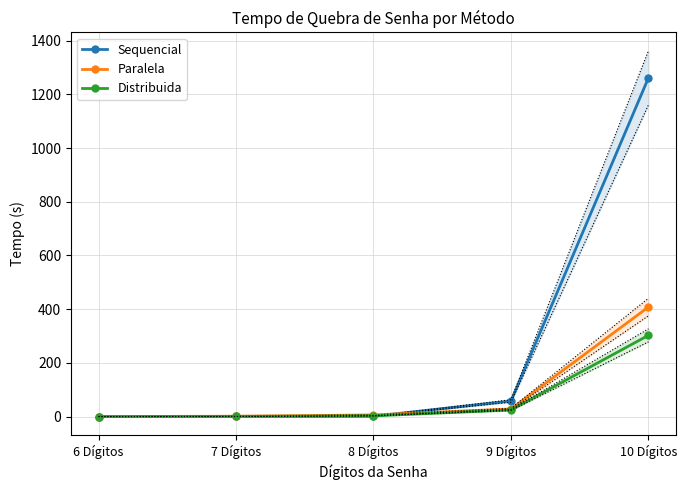

Is the value of Sequencial at 6 Dígitos greater than the value of Distribuida at 8 Dígitos?

No